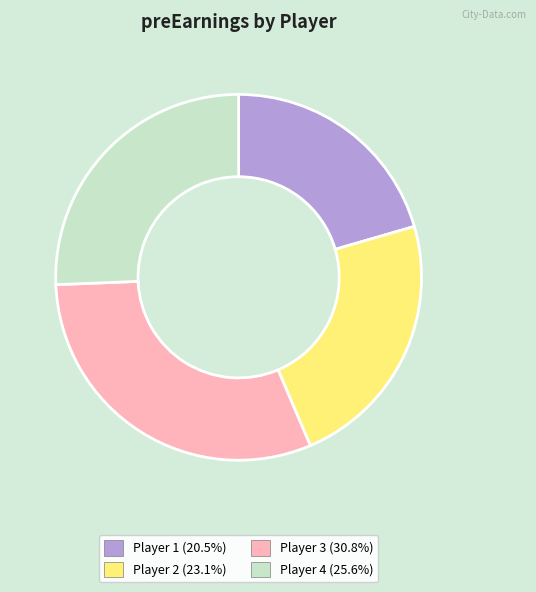

Does any single category account for the majority?

No